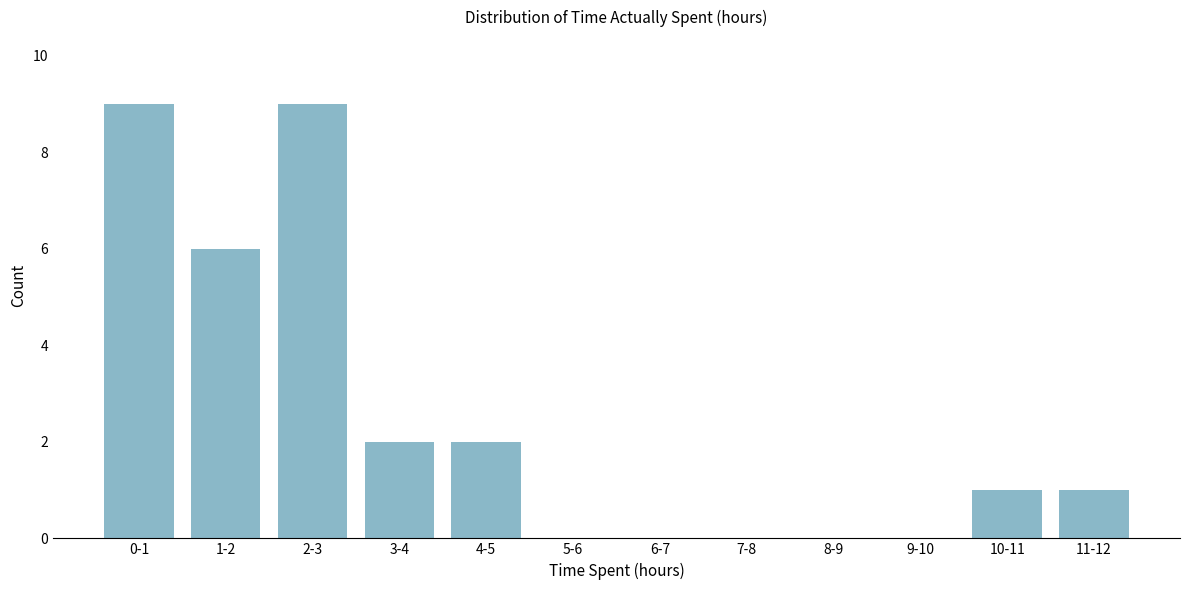

Reading right to left, extract all data points from this chart.

11-12=1	10-11=1	9-10=0	8-9=0	7-8=0	6-7=0	5-6=0	4-5=2	3-4=2	2-3=9	1-2=6	0-1=9